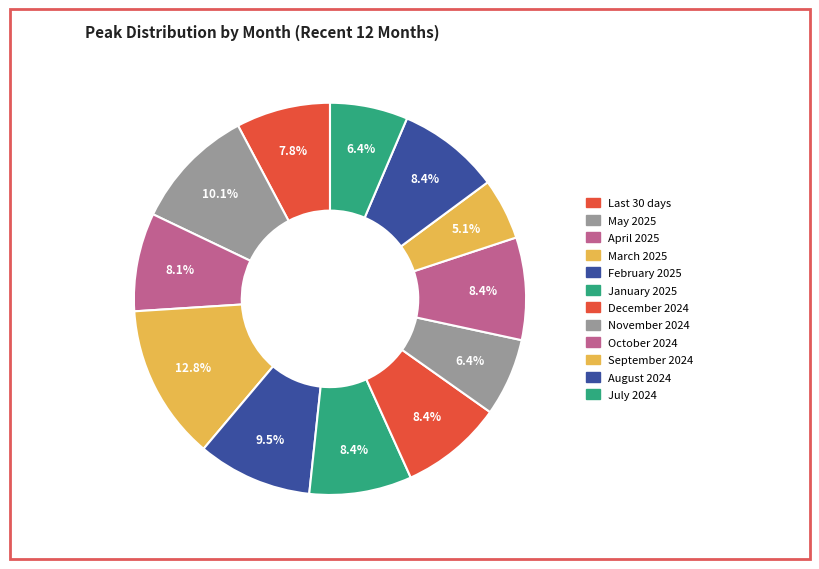

What is the largest slice in the pie chart?

March 2025